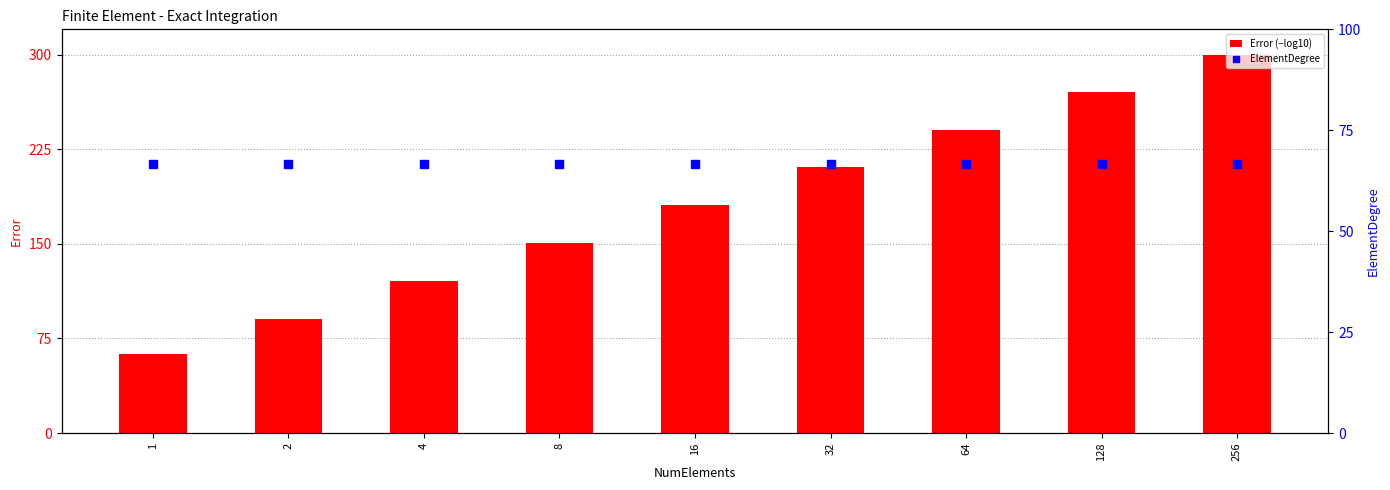

Is the value of Error (−log10) at 128 greater than the value of ElementDegree at 8?

Yes